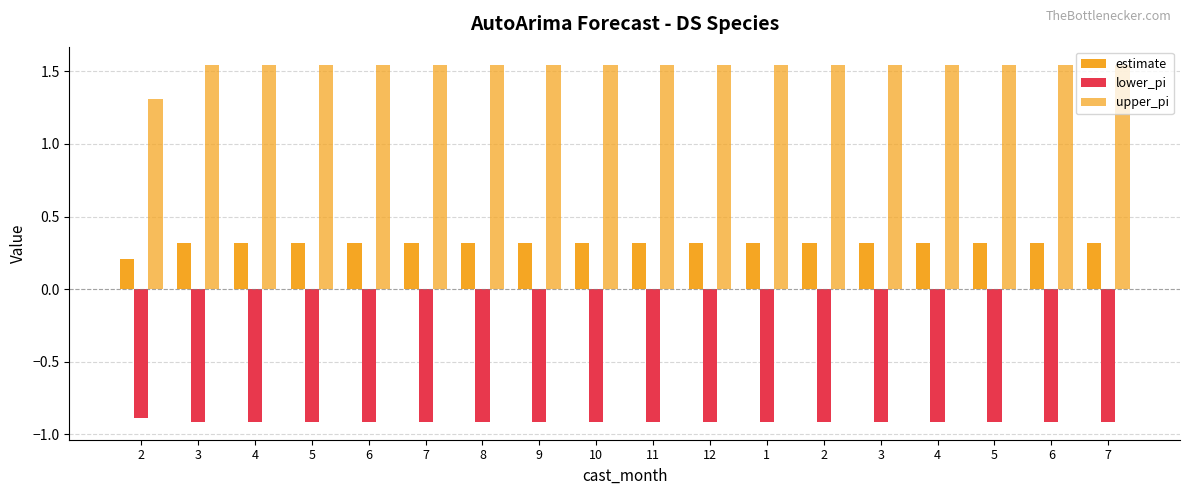

At which category is the sum across all series the highest?

3